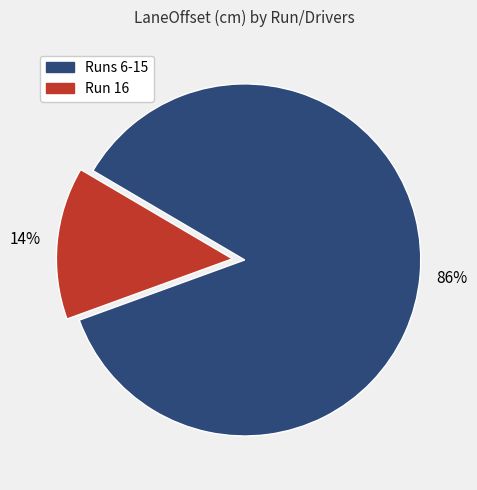

How many slices are in this pie chart?

2